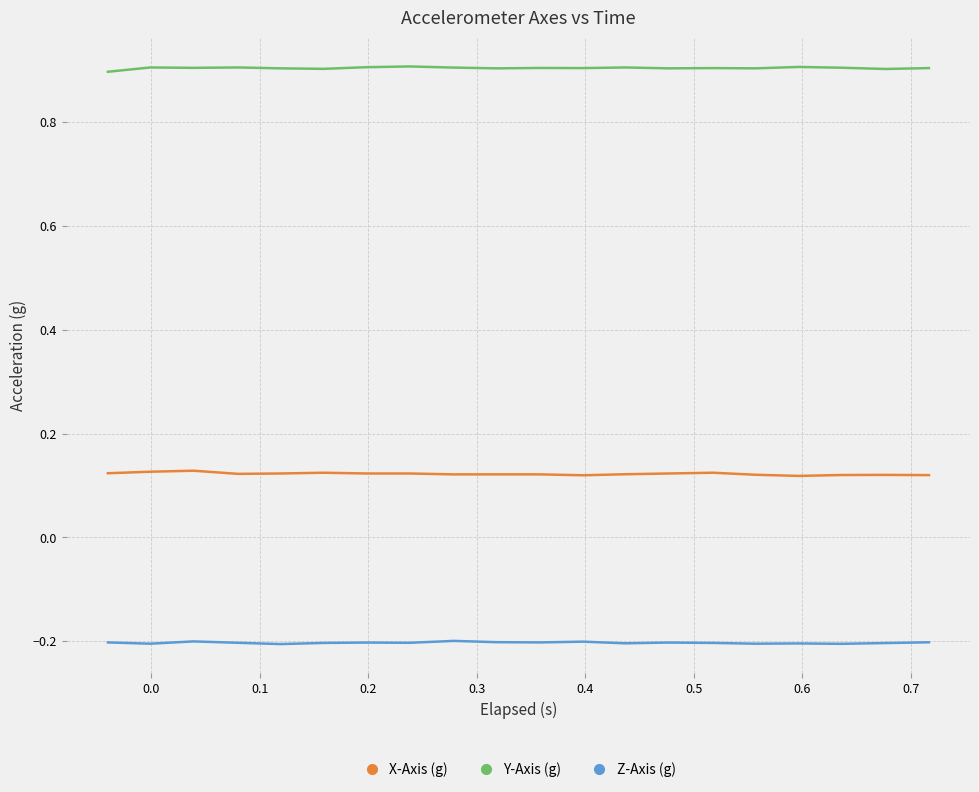

Does the chart display data point markers on the line(s)?

No